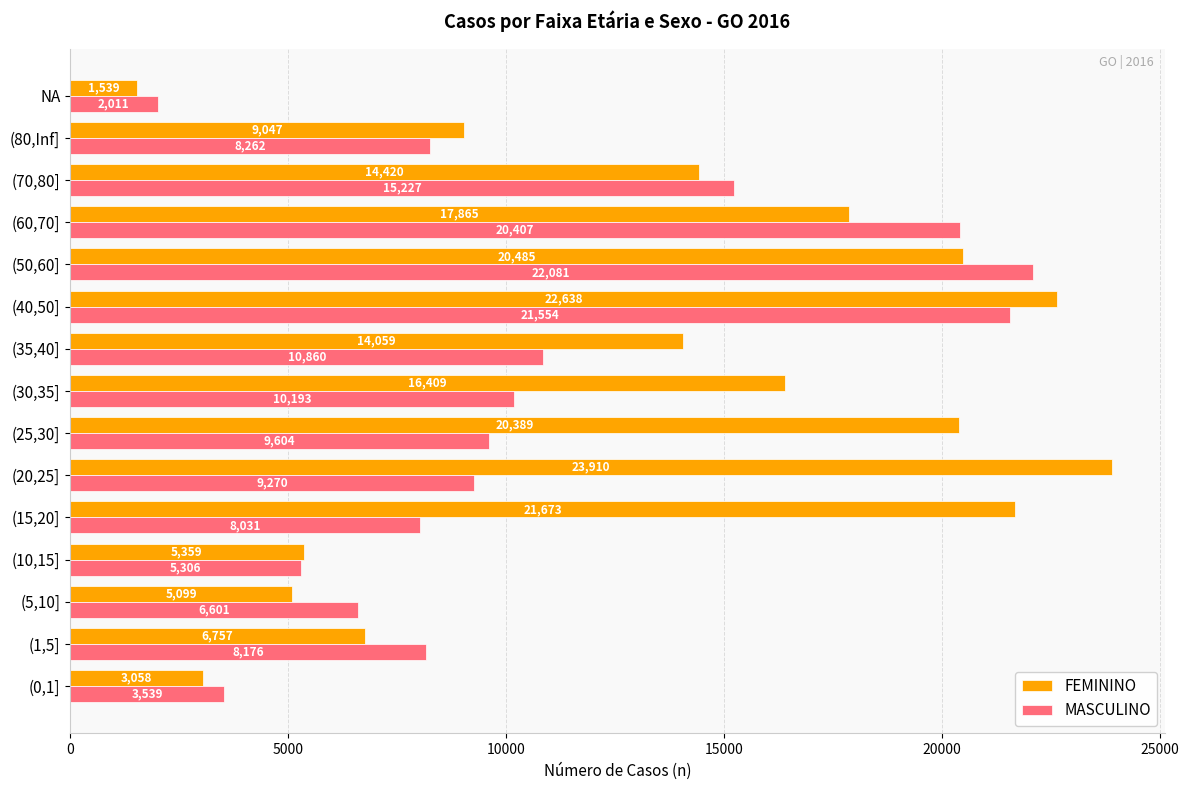

Which category has the highest value across all series?

(20,25]